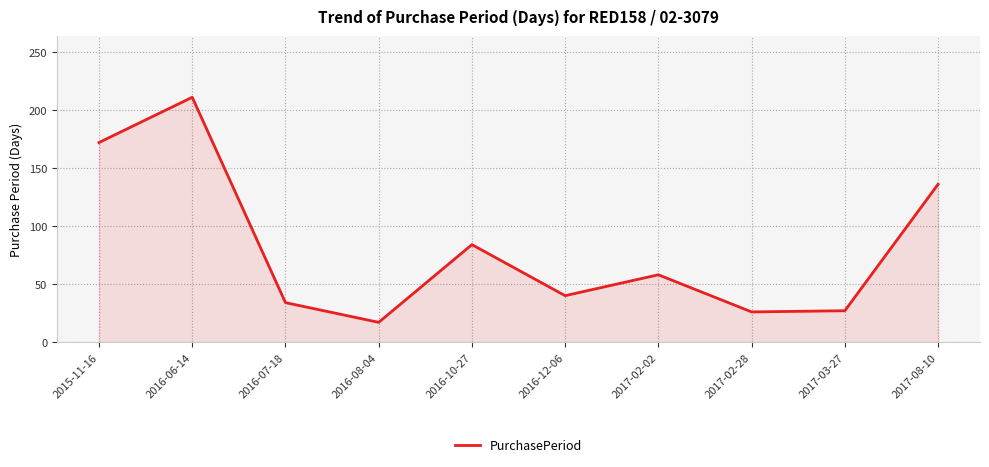

What is the change in value from 2016-06-14 to 2017-02-02?

-153